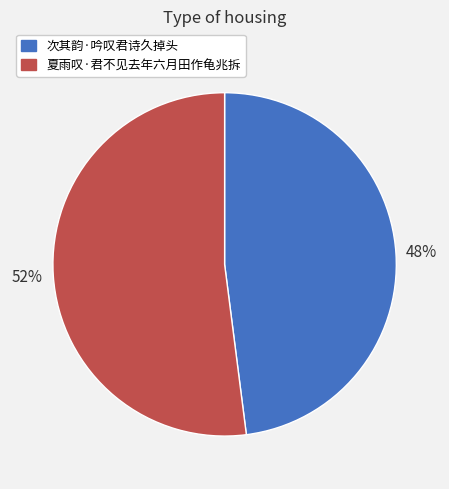

Do 夏雨叹·君不见去年六月田作龟兆拆 and 次其韵·吟叹君诗久掉头 together represent more than half of the pie?

Yes